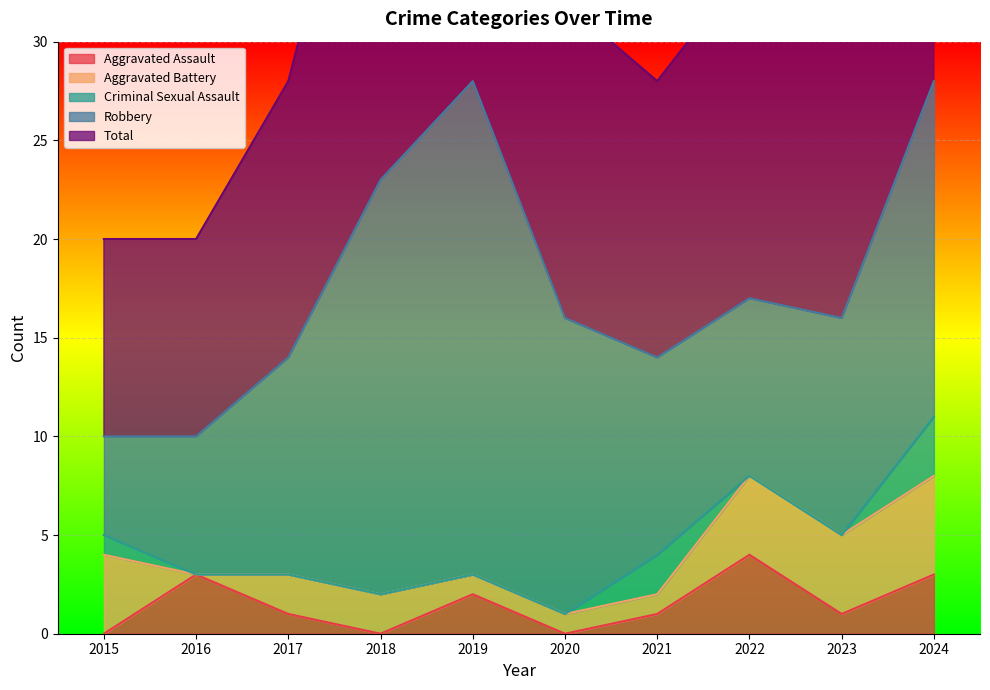

How many data points does each series have?

10